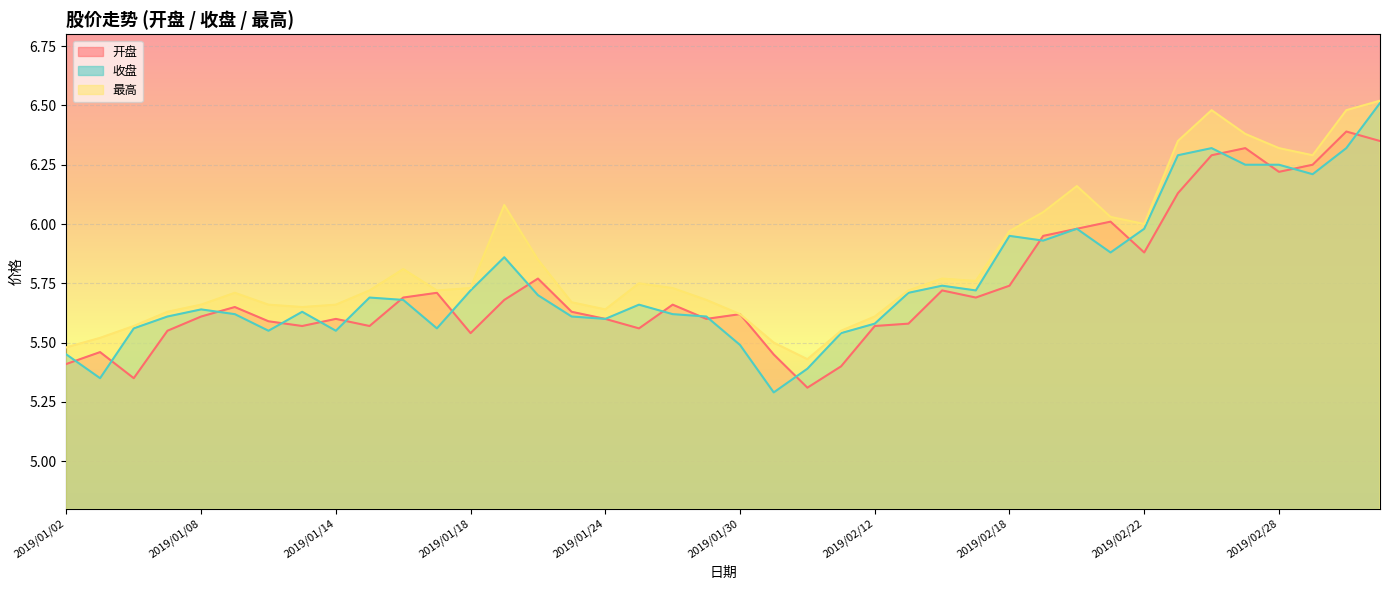

Reading right to left, list all the values displayed in this chart.

开盘: 6.3	6.4	6.2	6.2	6.3	6.3	6.1	5.9	6.0	6.0	6.0	5.7	5.7	5.7	5.6	5.6	5.4	5.3	5.5	5.6	5.6	5.7	5.6	5.6	5.6	5.8	5.7	5.5	5.7	5.7	5.6	5.6	5.6	5.6	5.7	5.6	5.5	5.3	5.5	5.4
收盘: 6.5	6.3	6.2	6.2	6.2	6.3	6.3	6.0	5.9	6.0	5.9	6.0	5.7	5.7	5.7	5.6	5.5	5.4	5.3	5.5	5.6	5.6	5.7	5.6	5.6	5.7	5.9	5.7	5.6	5.7	5.7	5.5	5.6	5.5	5.6	5.6	5.6	5.6	5.3	5.5
最高: 6.5	6.5	6.3	6.3	6.4	6.5	6.3	6.0	6.0	6.2	6.0	6.0	5.8	5.8	5.7	5.6	5.5	5.4	5.5	5.6	5.7	5.7	5.8	5.6	5.7	5.8	6.1	5.7	5.7	5.8	5.7	5.7	5.7	5.7	5.7	5.7	5.6	5.6	5.5	5.5